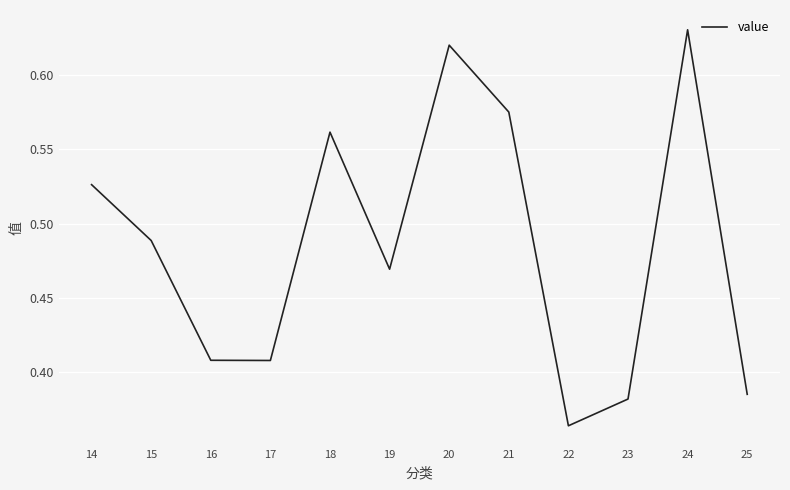

Between 20 and 14, which is larger?

20